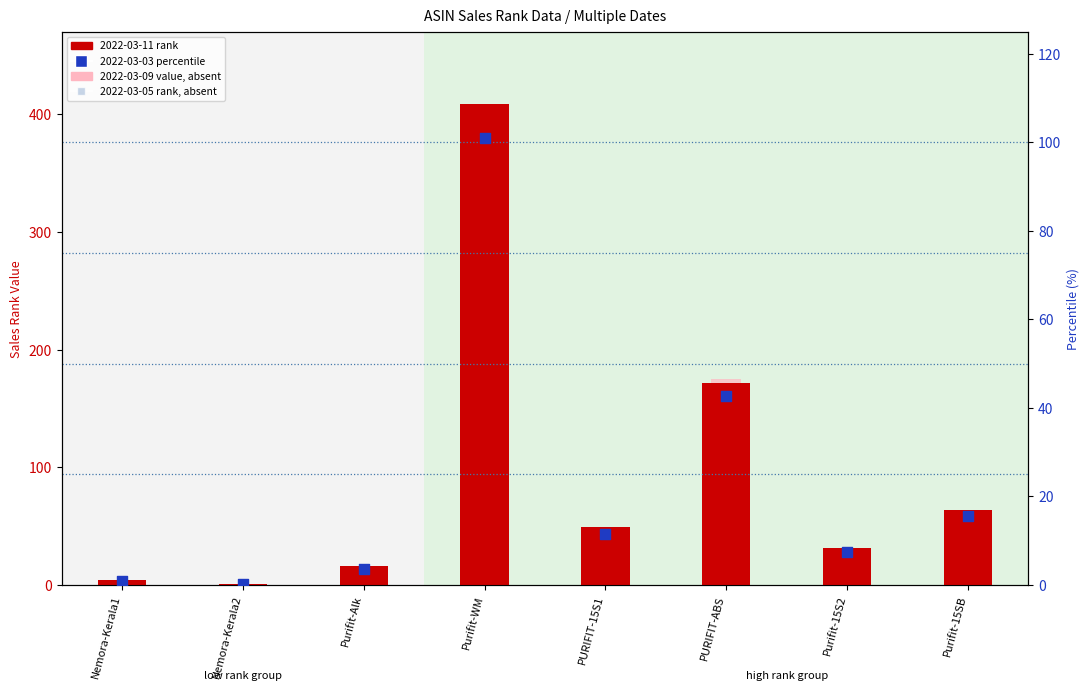

Which series has the widest spread of Y values?

2022-03-11 rank